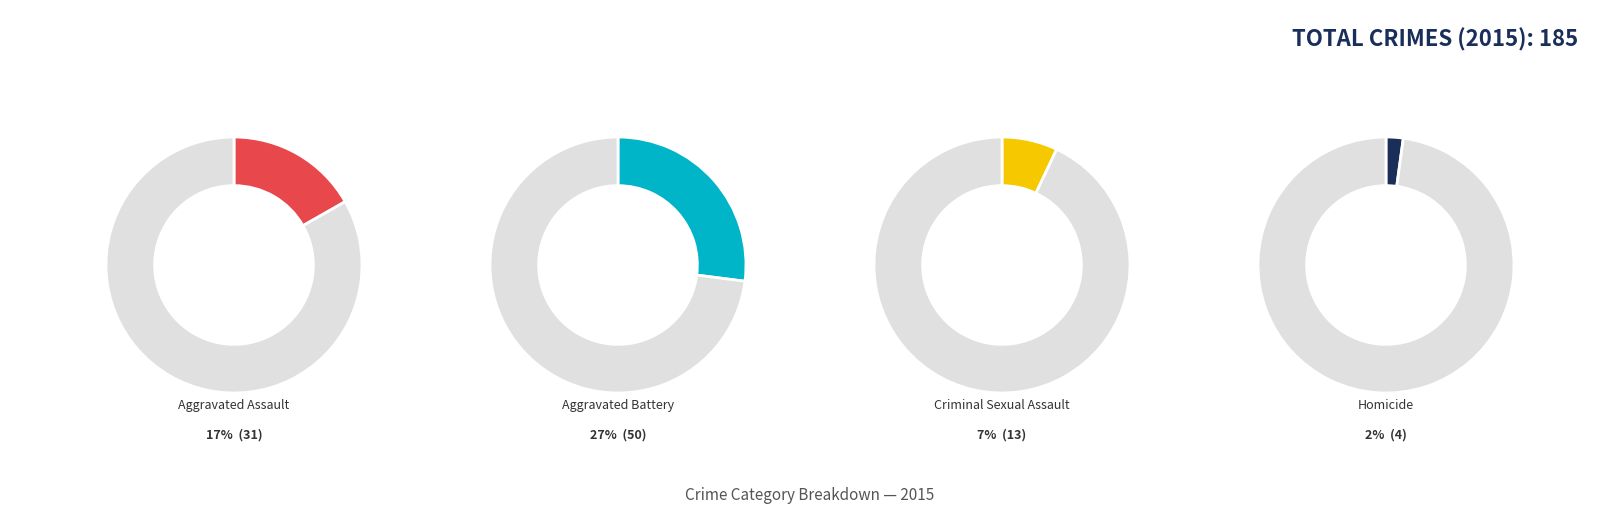

What is the change in value from Criminal Sexual Assault to Homicide?

-9